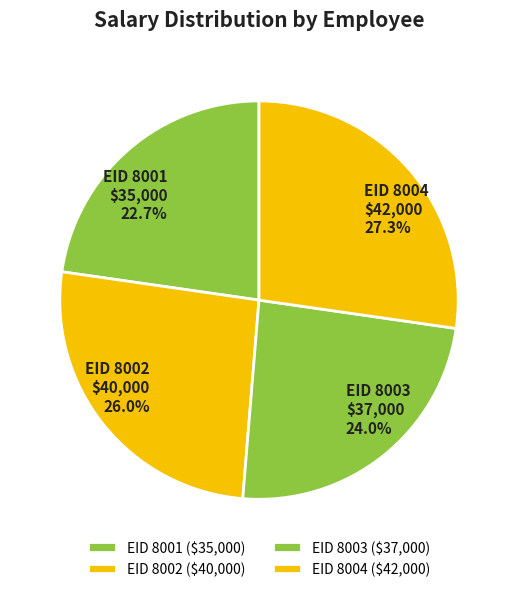

Count the number of slices in the pie.

4